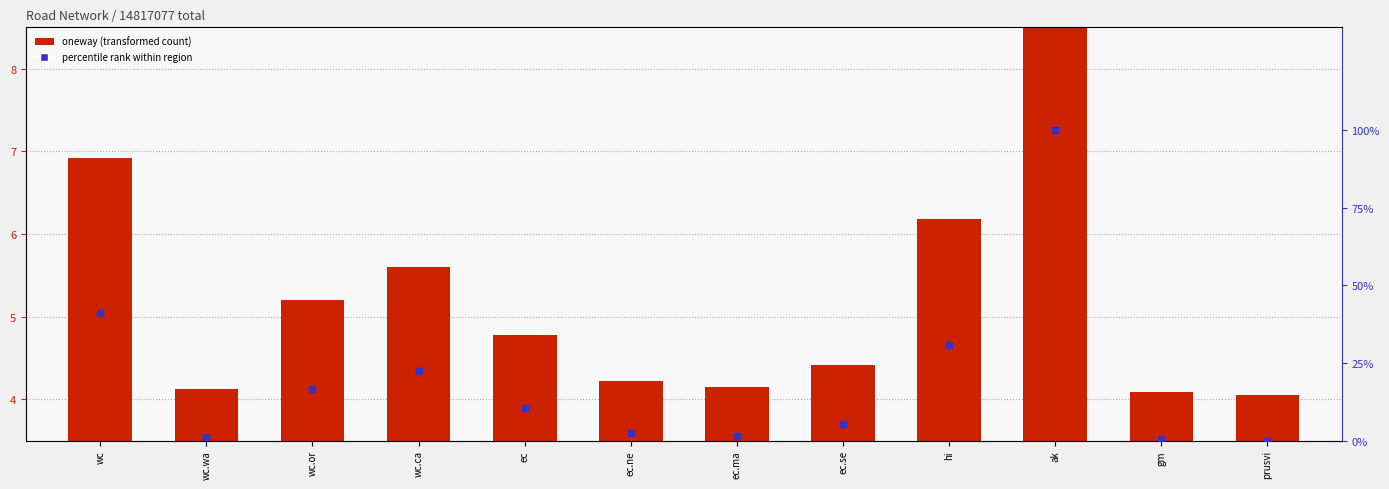

Is the value of percentile rank at wc.wa greater than the value of oneway (transformed) at wc.ca?

No